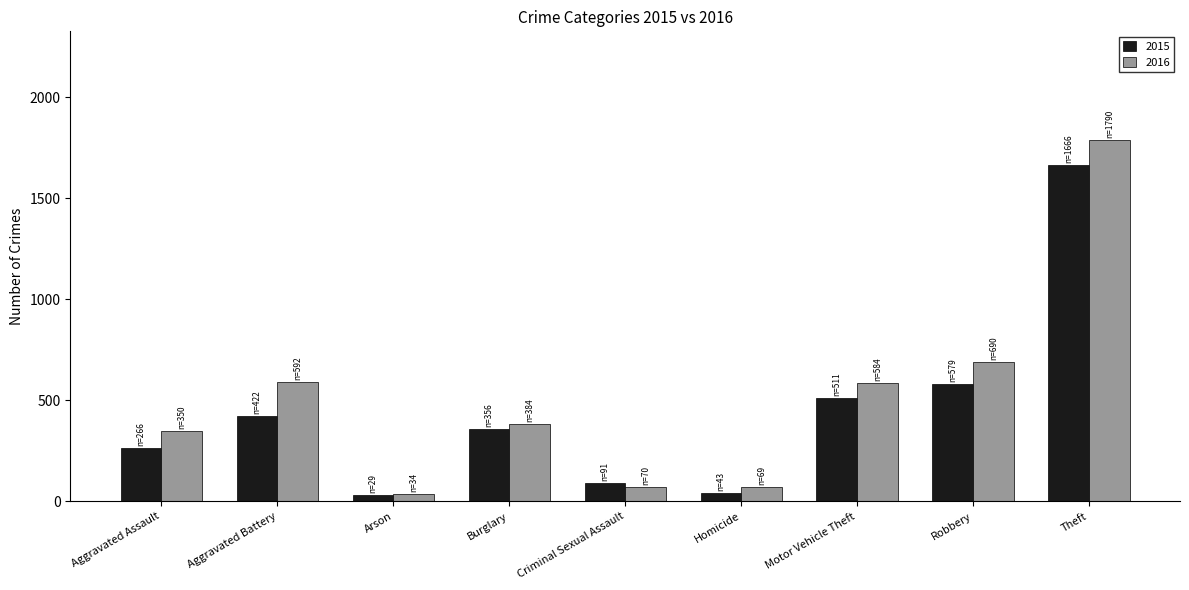

What is the sum of the 2015 values at Robbery and Burglary?

935